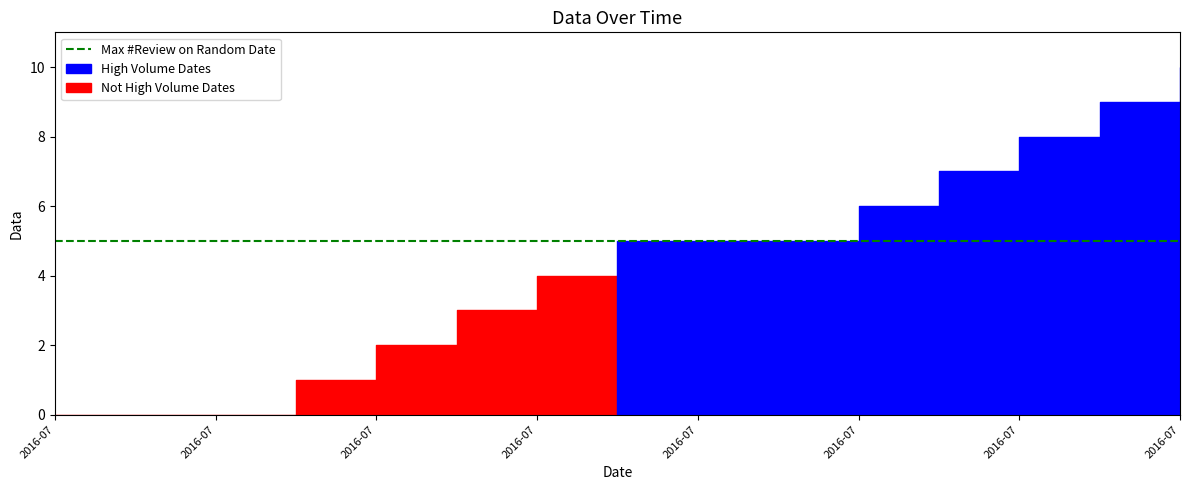

Is it true that the value at 2016-07-06 is 3?

True